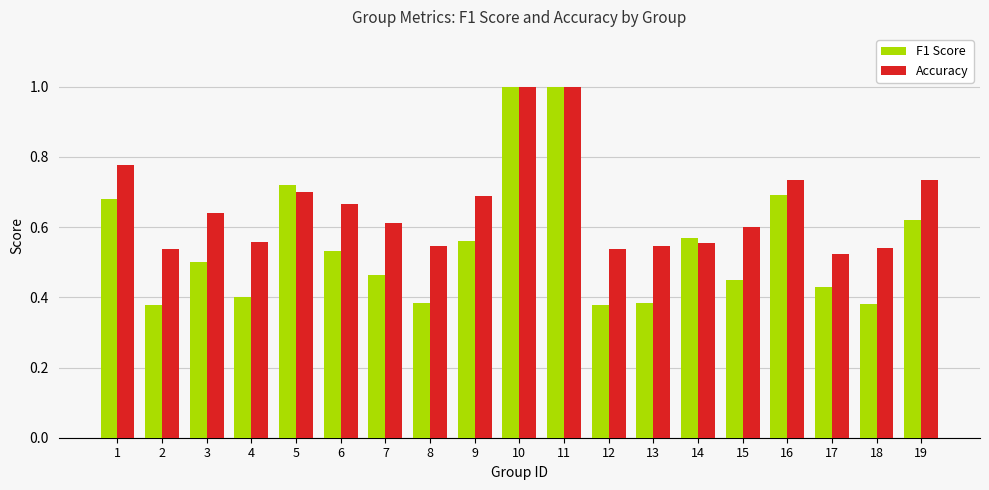

What is the difference between the highest and lowest values at 2?

0.2